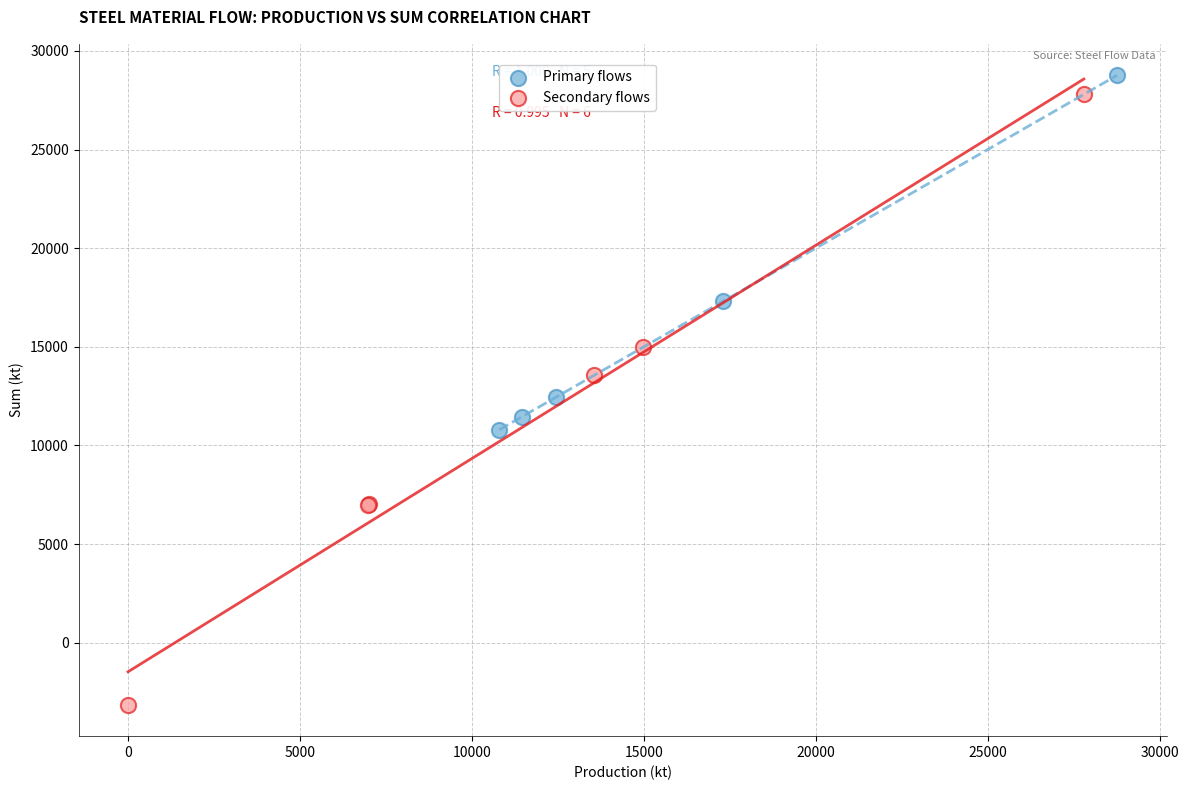

Which series reaches the minimum Y coordinate?

Secondary flows